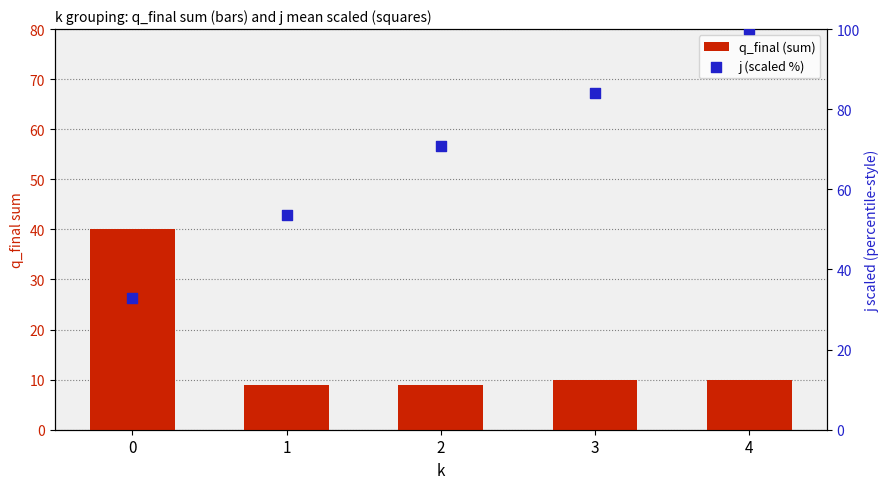

At how many categories does at least one series exceed 54?

3